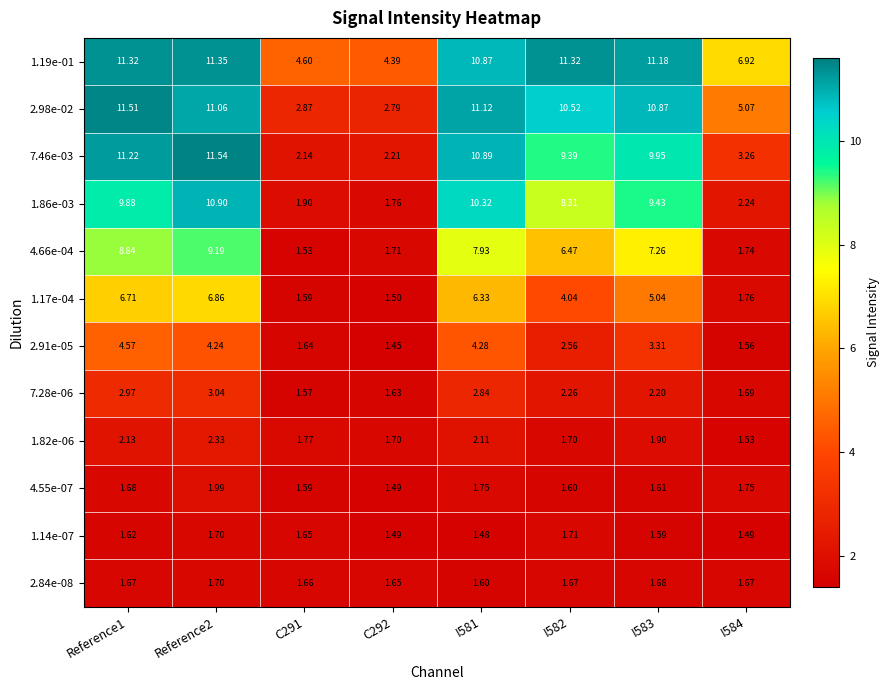

How many values in the 2.98e-02 series exceed 10?

5